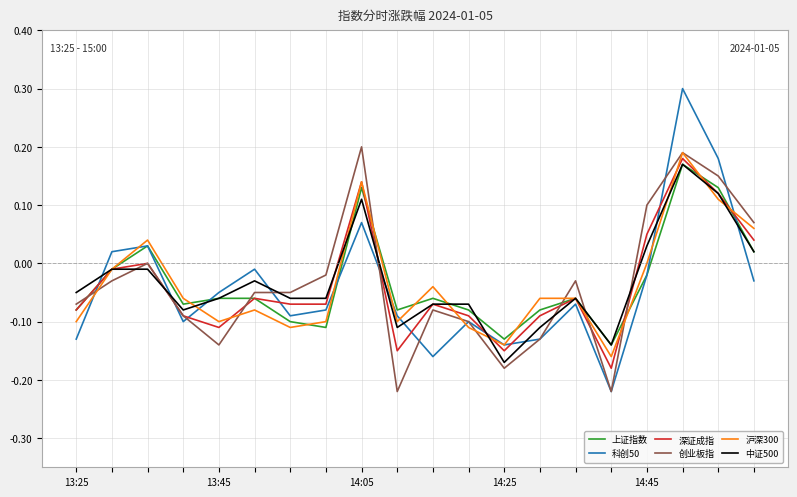

What is the maximum value shown in the chart?

0.3